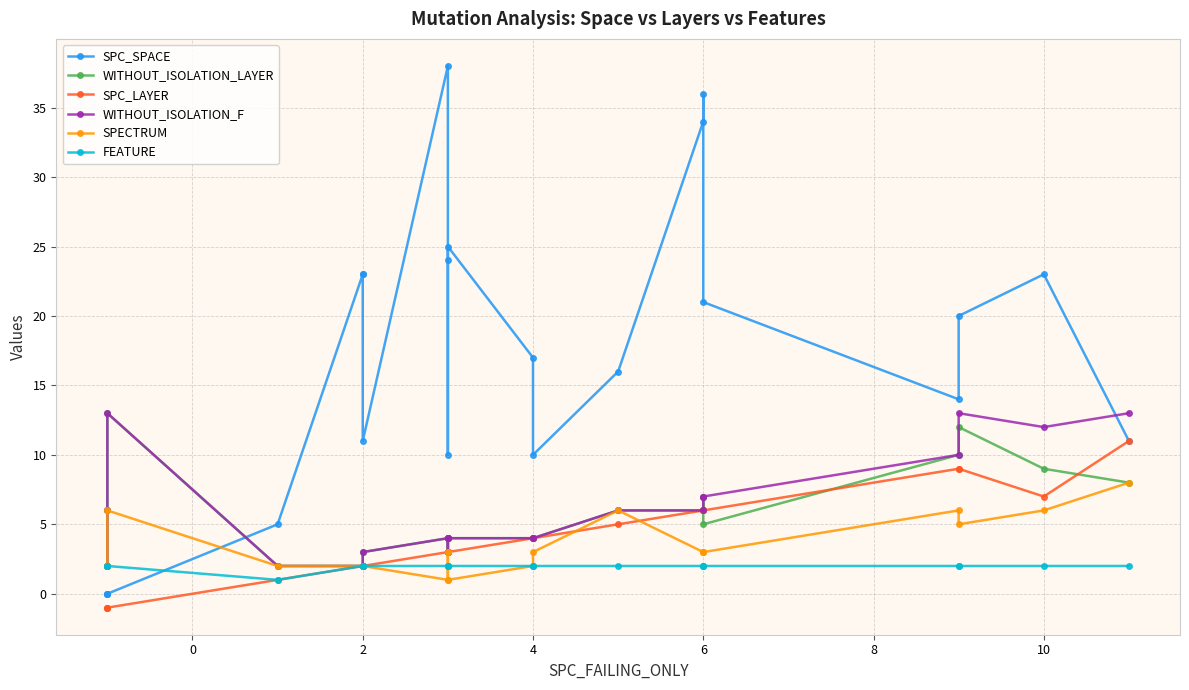

What is the sum of the FEATURE values at 6 and 2?

4